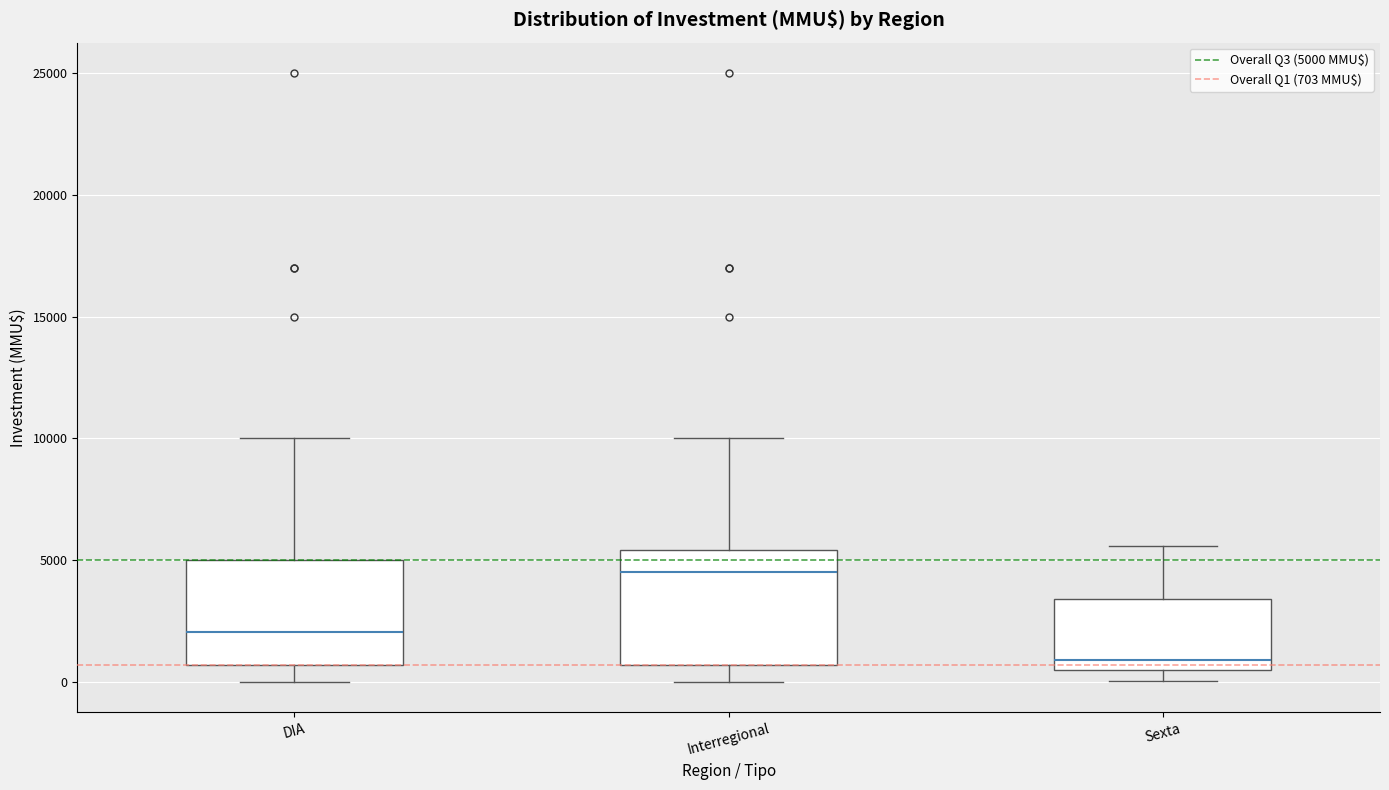

Which box has the lowest median line?

Sexta